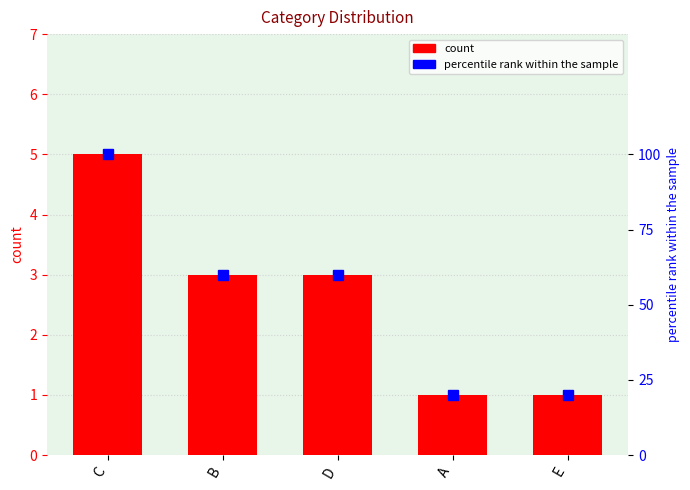

Does the chart contain stacked bars?

No